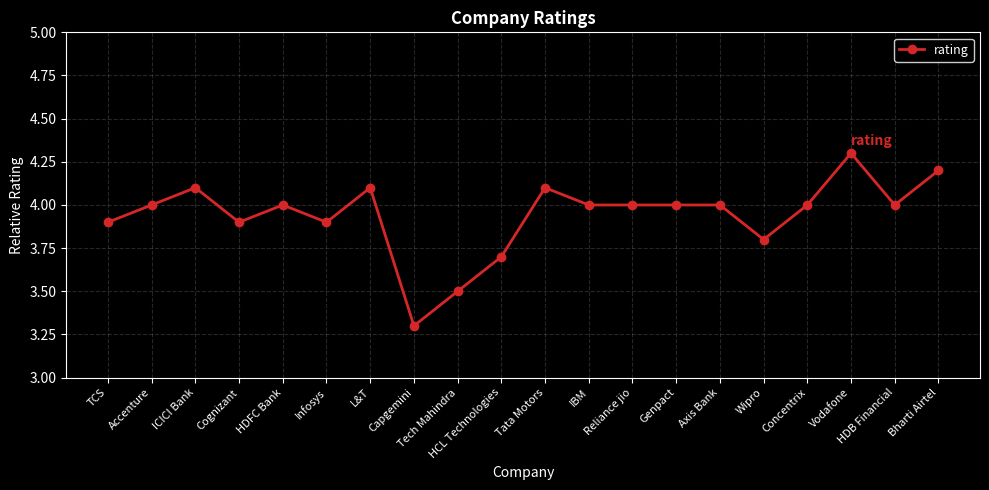

What is the smallest value displayed?

3.3